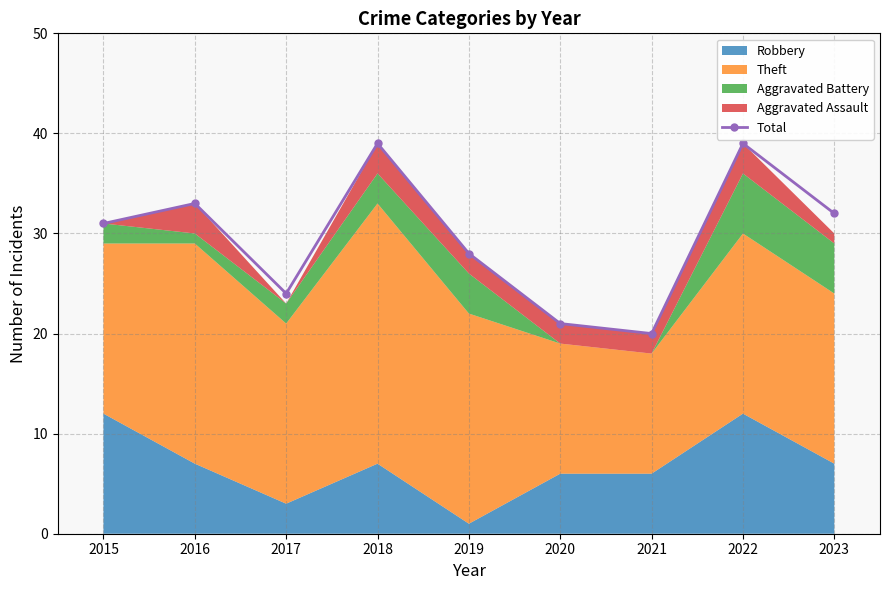

List the labels in order of value, smallest first.

2021, 2020, 2017, 2019, 2015, 2023, 2016, 2018, 2022